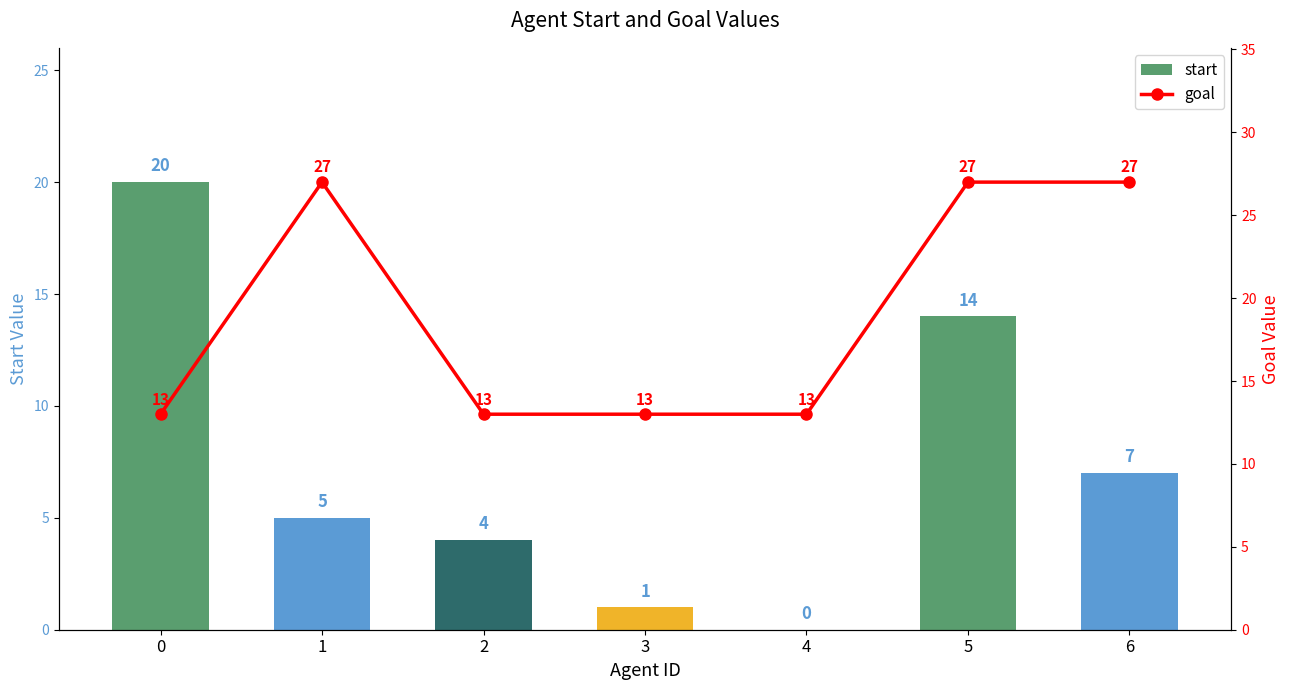

The start series shows 14 at 0. True or false?

False